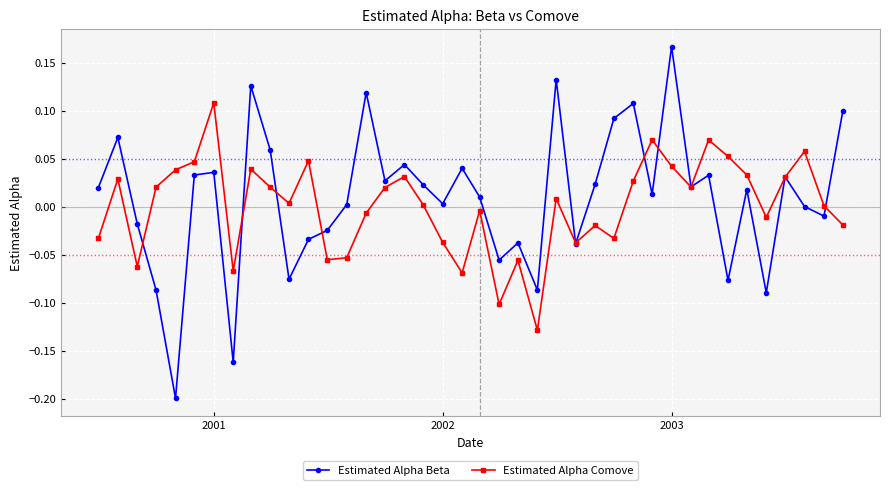

In Estimated Alpha Comove, how many points are lower than both neighbors (excluding endpoints)?

11